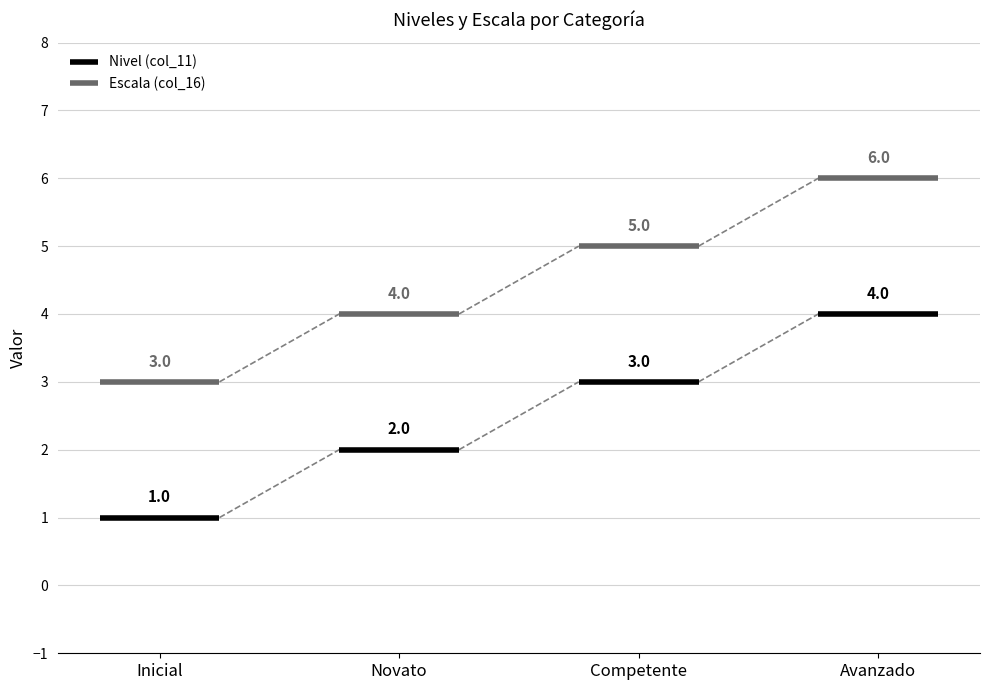

What is the difference between the highest and lowest values at Inicial?

2